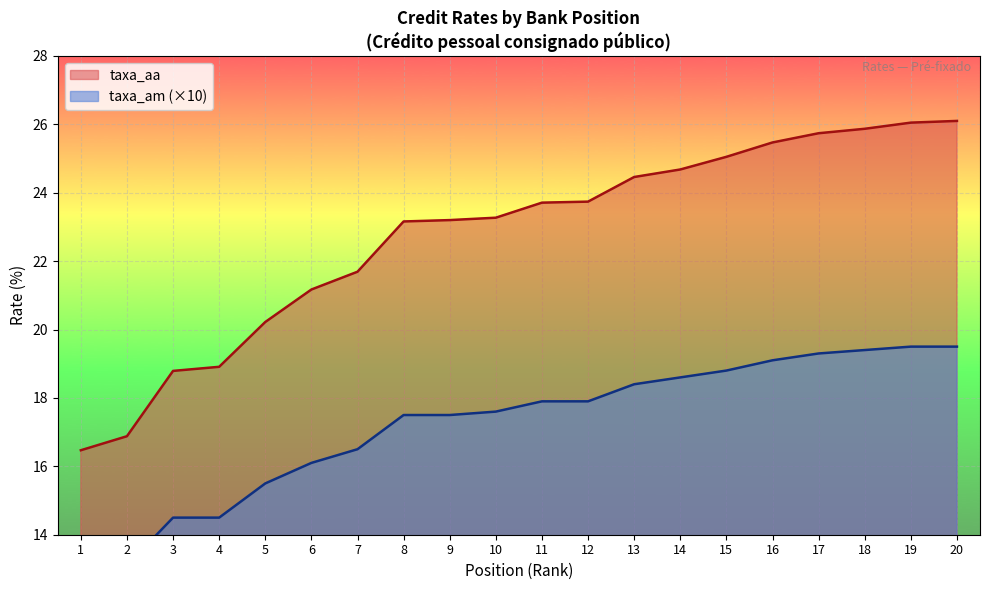

What is the value of the taxa_aa point at the 2nd from the left?

16.9